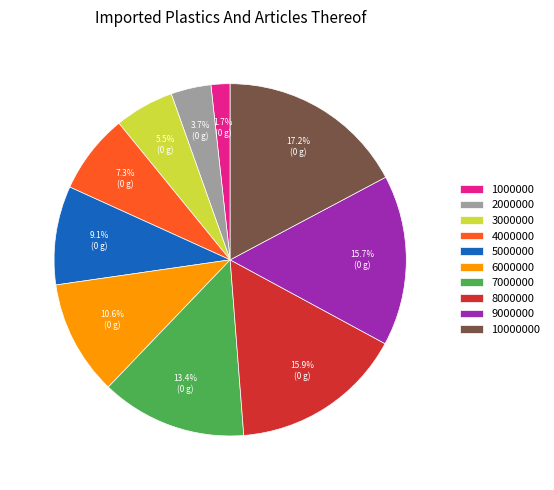

To the nearest percent, what portion does 10000000 represent?

17%